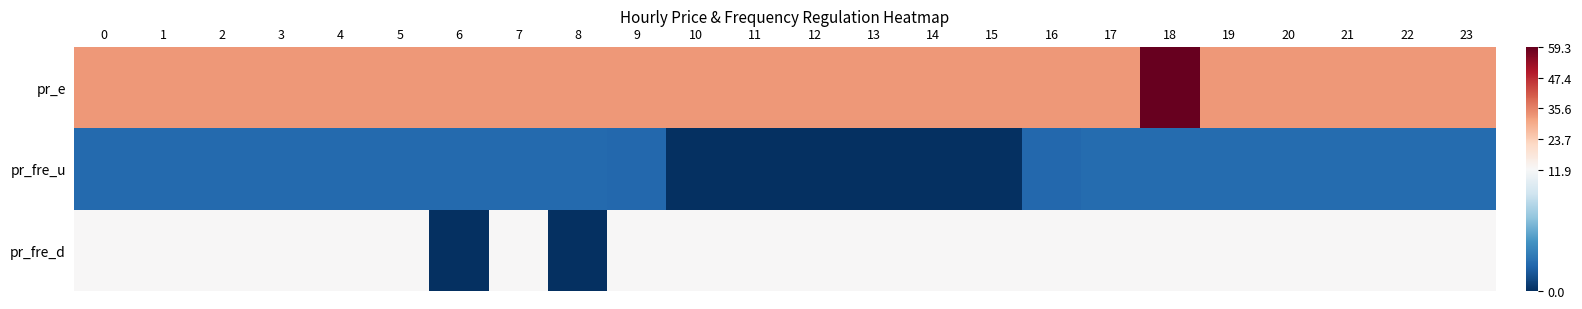

Rank the series by their maximum value, from highest to lowest.

pr_e, pr_fre_d, pr_fre_u